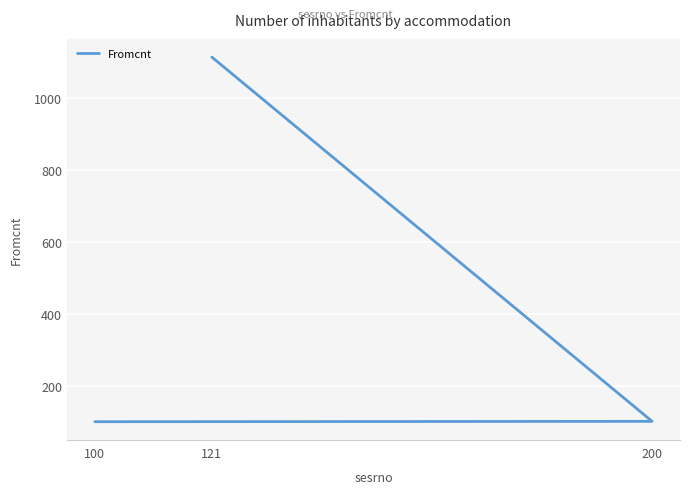

True or false: the data shows 440 at 121.

False